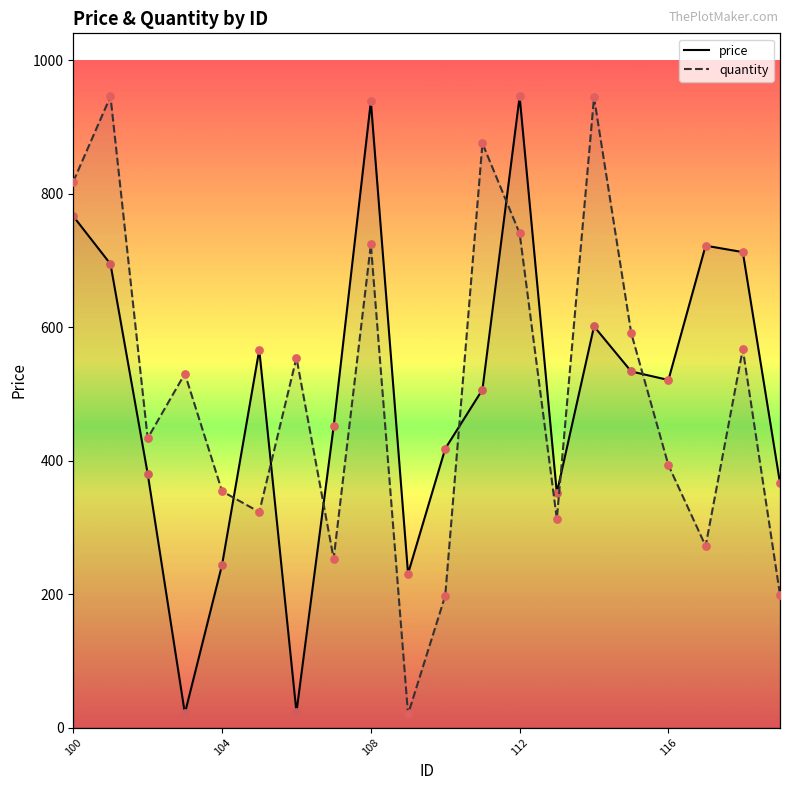

At how many categories does at least one series exceed 25?

20